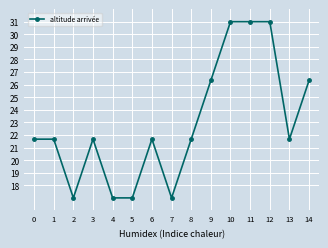

Count the number of data series in this chart.

1